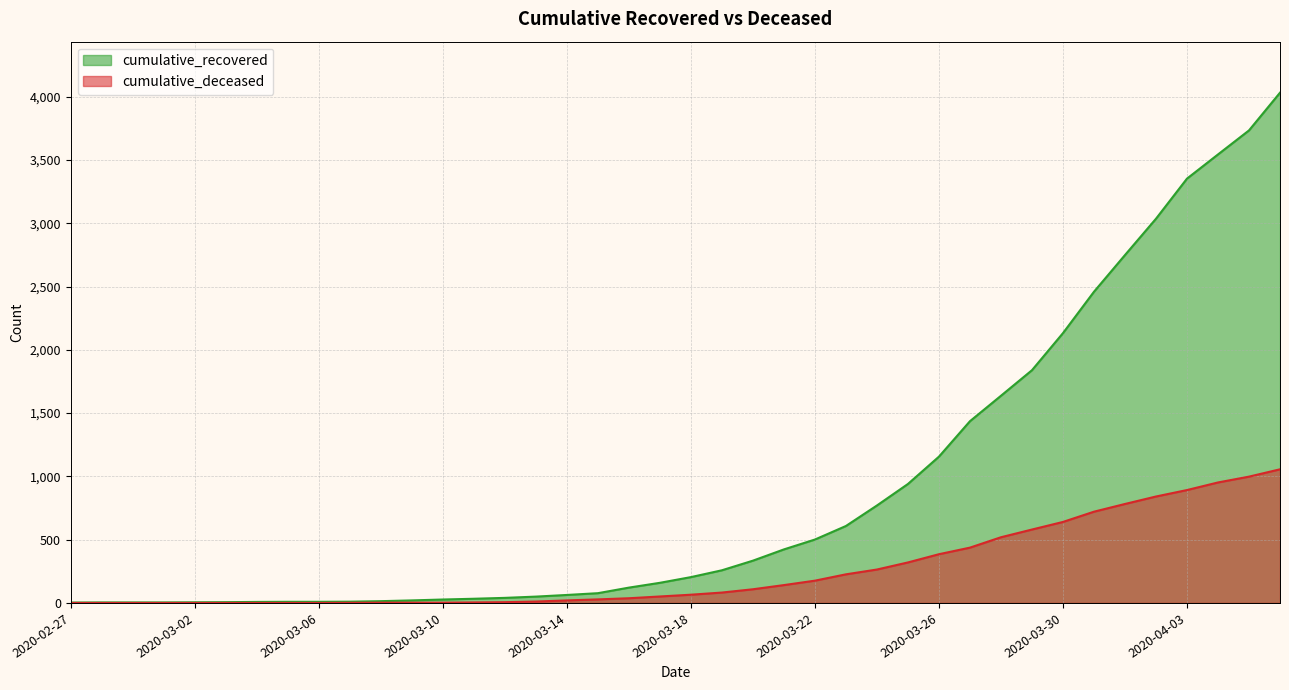

Reading left to right, what are all the values shown in this chart?

cumulative_recovered: 2020-02-27=3	2020-02-28=4	2020-02-29=4	2020-03-01=4	2020-03-02=5	2020-03-03=6	2020-03-04=8	2020-03-05=9	2020-03-06=9	2020-03-07=10	2020-03-08=14	2020-03-09=20	2020-03-10=27	2020-03-11=33	2020-03-12=40	2020-03-13=50	2020-03-14=63	2020-03-15=77	2020-03-16=121	2020-03-17=159	2020-03-18=204	2020-03-19=258	2020-03-20=334	2020-03-21=423	2020-03-22=501	2020-03-23=608	2020-03-24=770	2020-03-25=940	2020-03-26=1156	2020-03-27=1436	2020-03-28=1637	2020-03-29=1839	2020-03-30=2132	2020-03-31=2459	2020-04-01=2749	2020-04-02=3036	2020-04-03=3353	2020-04-04=3544	2020-04-05=3734	2020-04-06=4032
cumulative_deceased: 2020-02-27=0	2020-02-28=0	2020-02-29=0	2020-03-01=0	2020-03-02=0	2020-03-03=0	2020-03-04=0	2020-03-05=0	2020-03-06=0	2020-03-07=1	2020-03-08=2	2020-03-09=2	2020-03-10=2	2020-03-11=4	2020-03-12=6	2020-03-13=11	2020-03-14=20	2020-03-15=28	2020-03-16=37	2020-03-17=51	2020-03-18=65	2020-03-19=82	2020-03-20=108	2020-03-21=141	2020-03-22=176	2020-03-23=226	2020-03-24=264	2020-03-25=320	2020-03-26=385	2020-03-27=437	2020-03-28=519	2020-03-29=580	2020-03-30=640	2020-03-31=721	2020-04-01=782	2020-04-02=841	2020-04-03=892	2020-04-04=952	2020-04-05=998	2020-04-06=1056